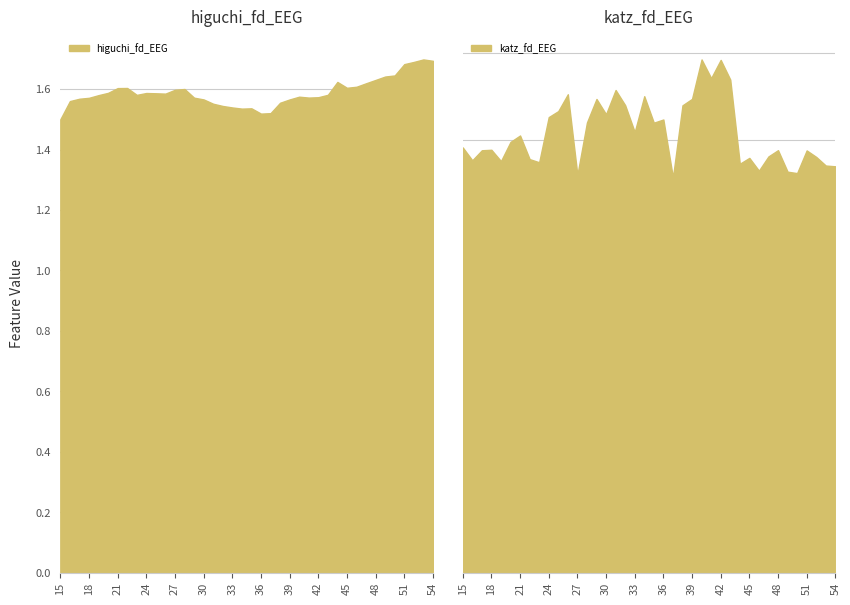

True or false: katz_fd_EEG and higuchi_fd_EEG cross at least once.

False